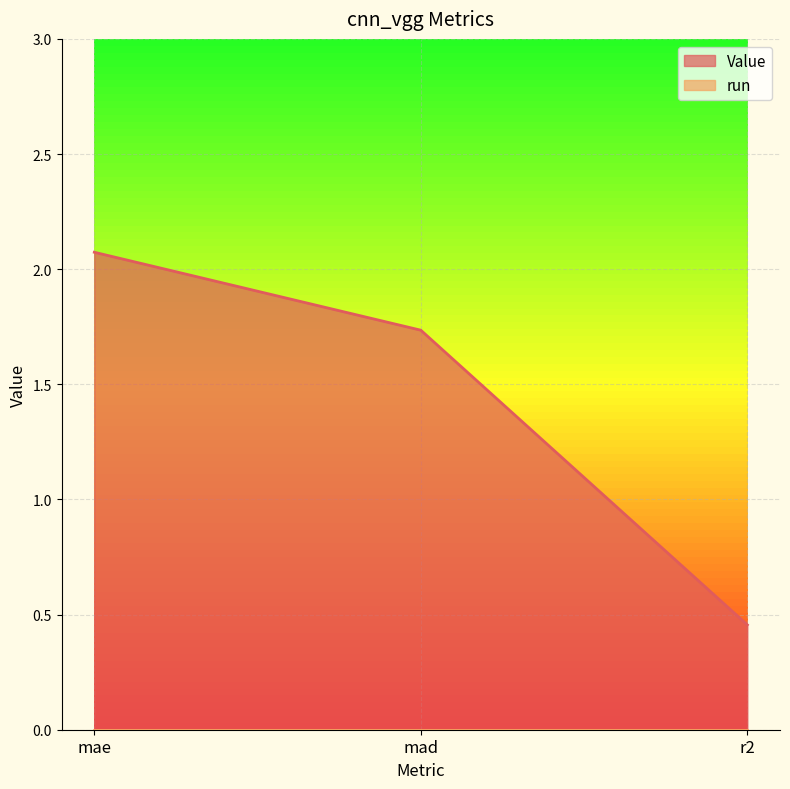

List the labels in order of value, smallest first.

r2, mad, mae